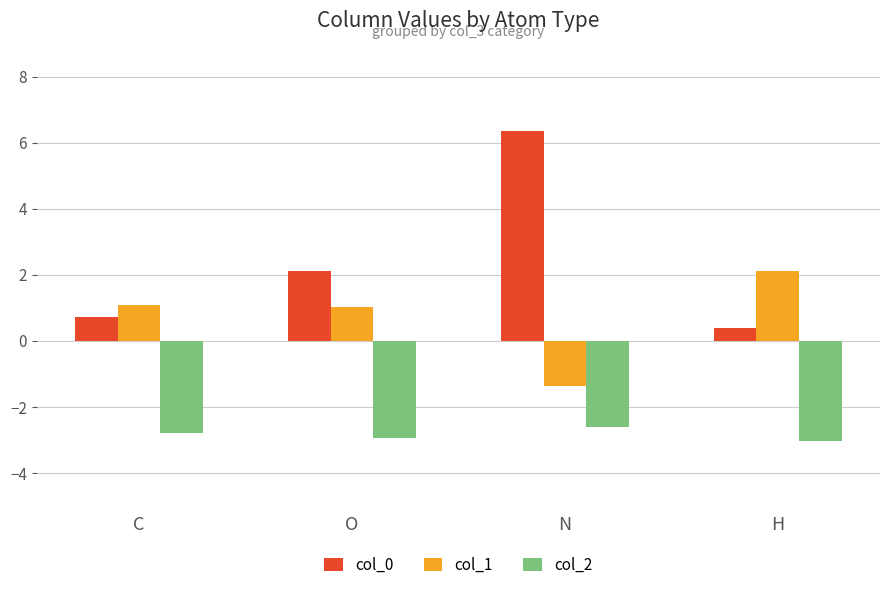

Rank the series by their maximum value, from lowest to highest.

col_2, col_1, col_0